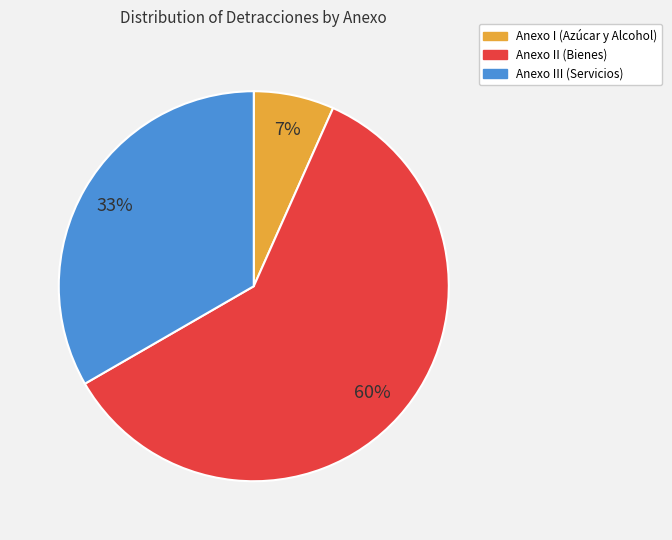

To the nearest percent, what is the difference between the largest and smallest slice percentages?

53%